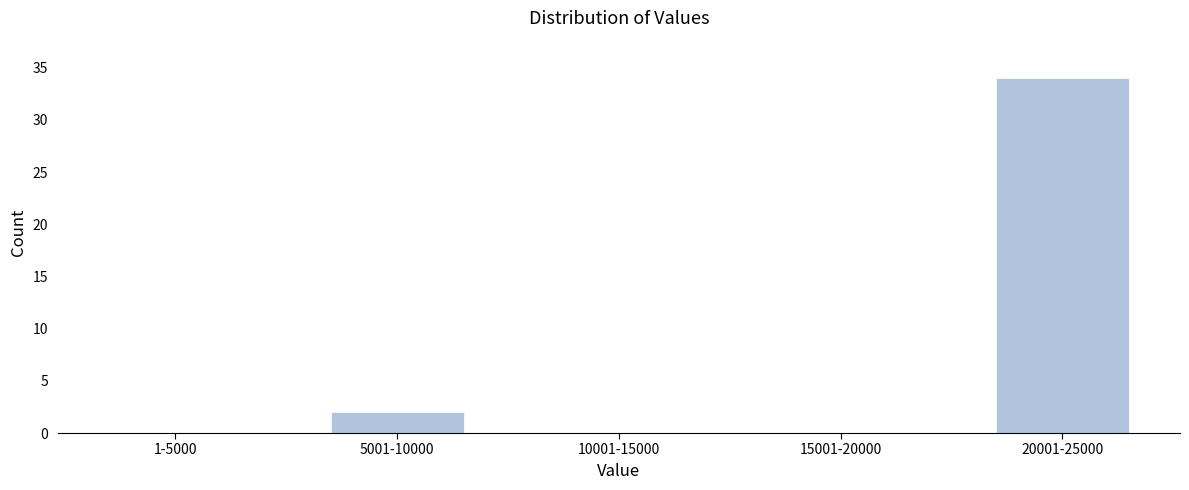

Reading left to right, list all the values displayed in this chart.

1-5000=0	5001-10000=2	10001-15000=0	15001-20000=0	20001-25000=34